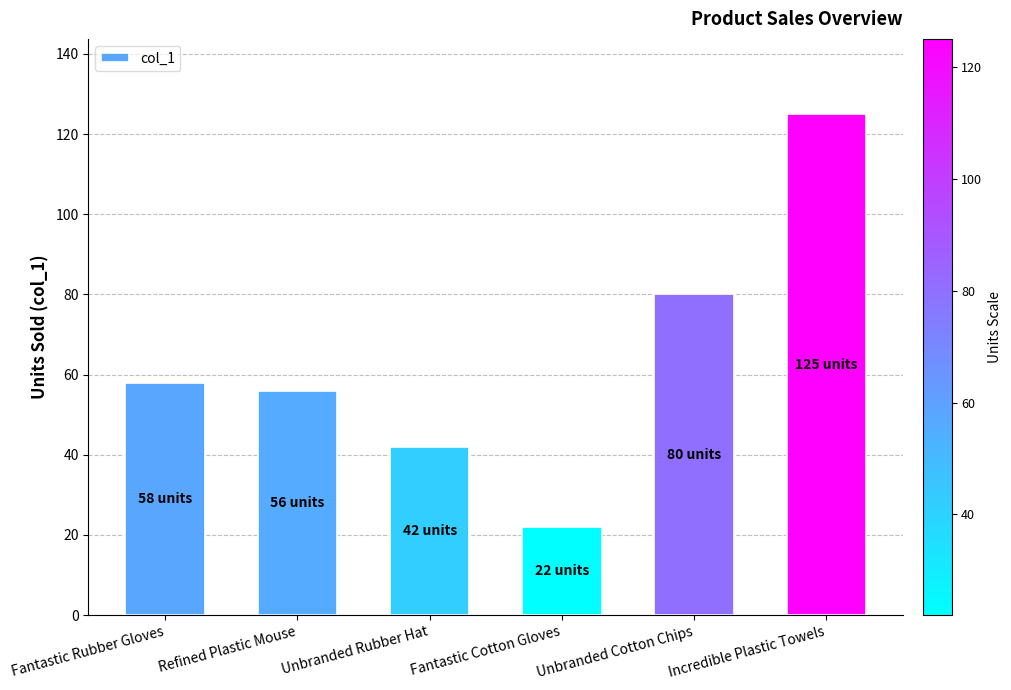

Between Fantastic Rubber Gloves and Unbranded Cotton Chips, which is larger?

Unbranded Cotton Chips